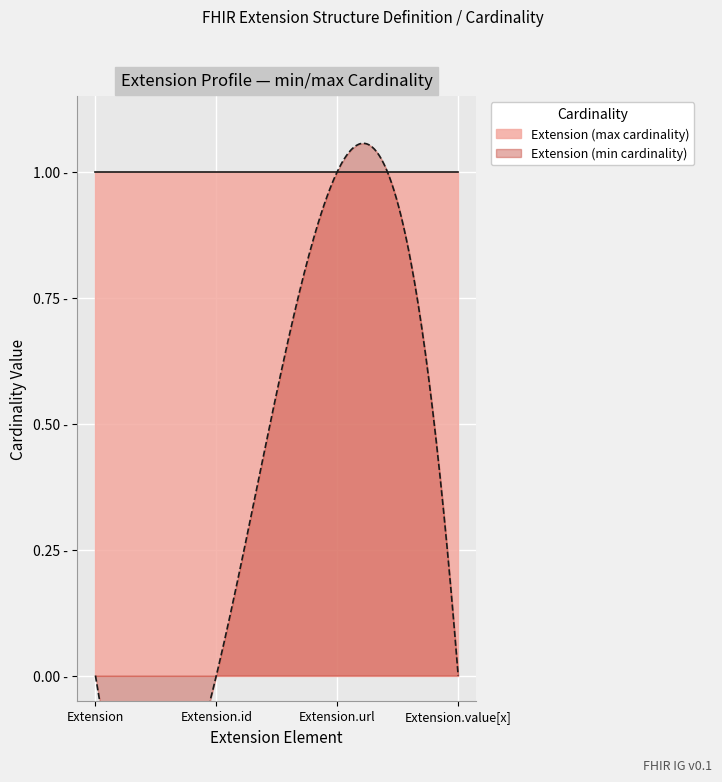

Which has a higher value, Extension or Extension.url?

Extension.url